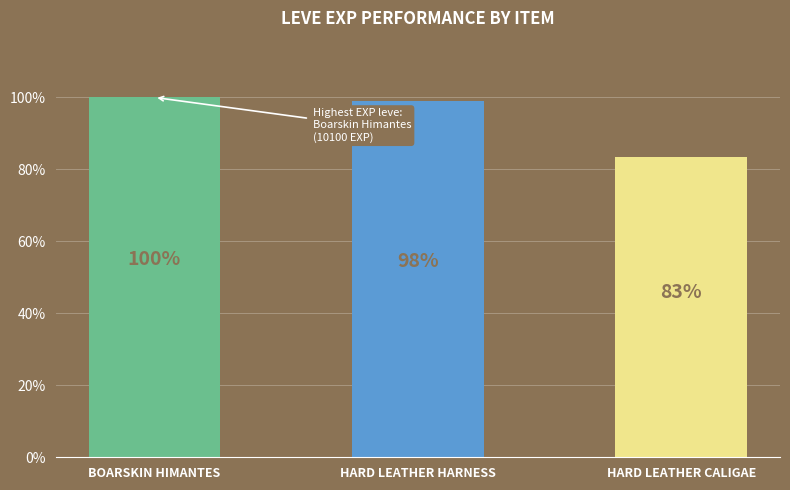

How many bars are there in total?

3